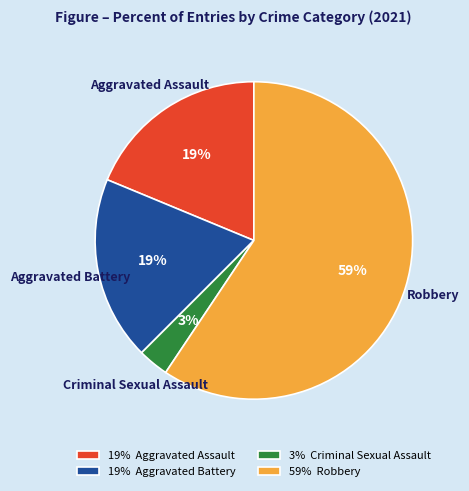

Which has a higher value, 3% Criminal Sexual Assault or 19% Aggravated Battery?

19% Aggravated Battery